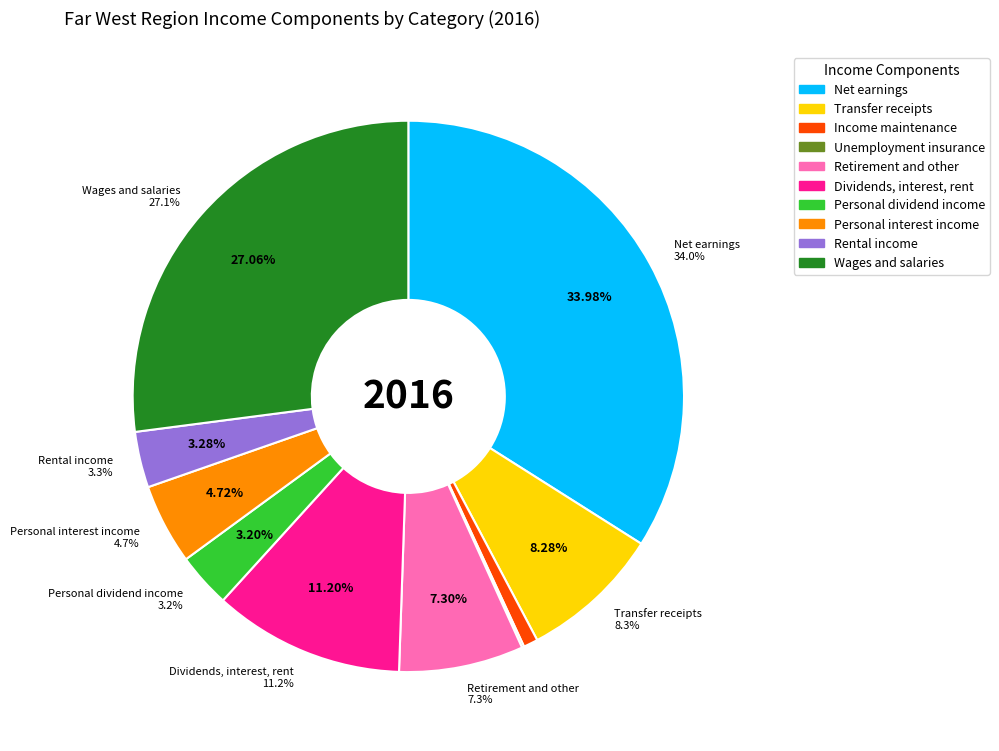

Which category has the smallest portion of the pie?

Unemployment insurance